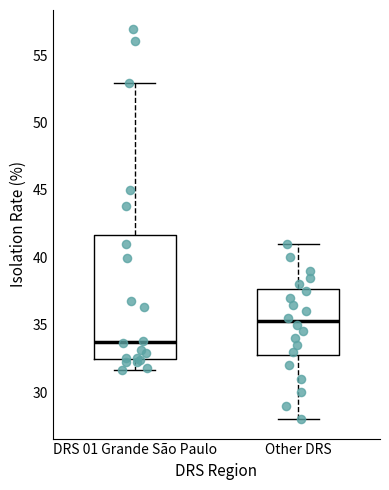

Comparing the boxes themselves (not the whiskers), which one is the tallest?

DRS 01 Grande São Paulo